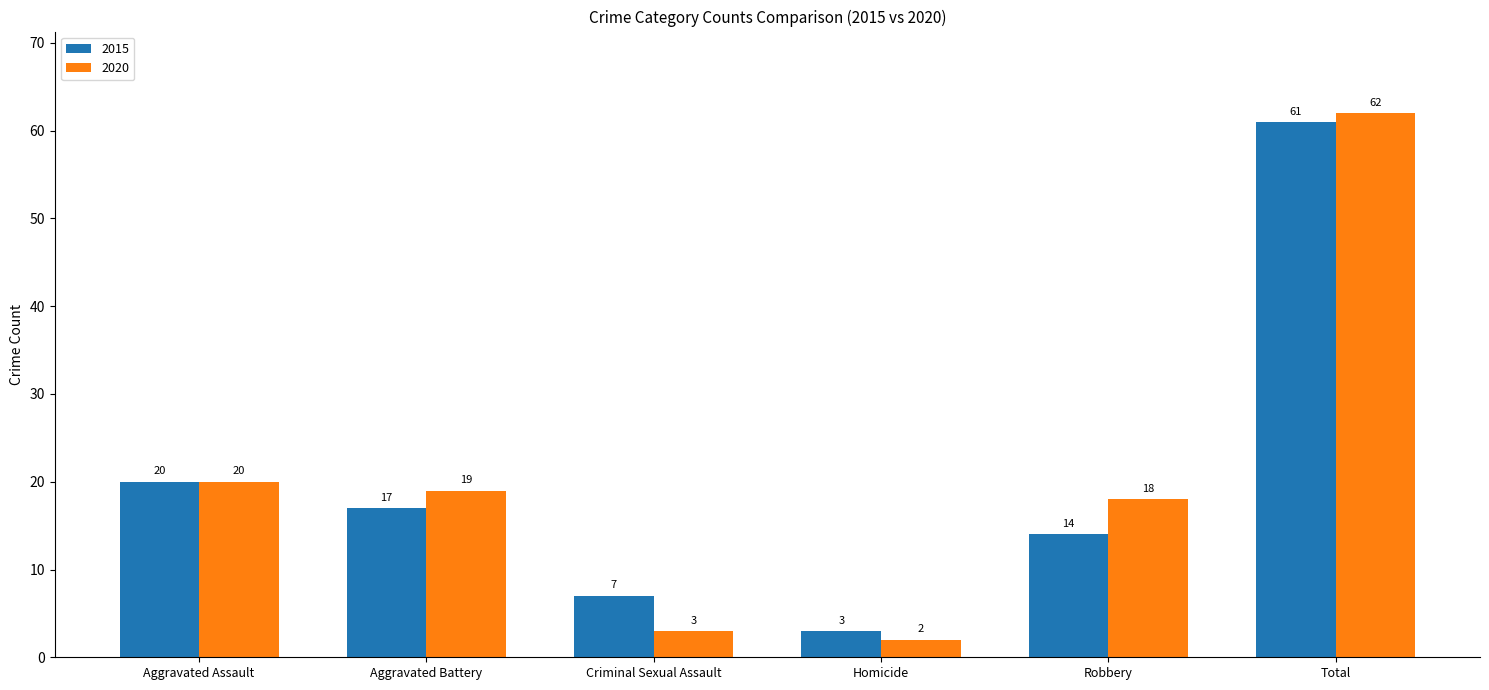

Is it true that 2015 equals 100 at Total?

False